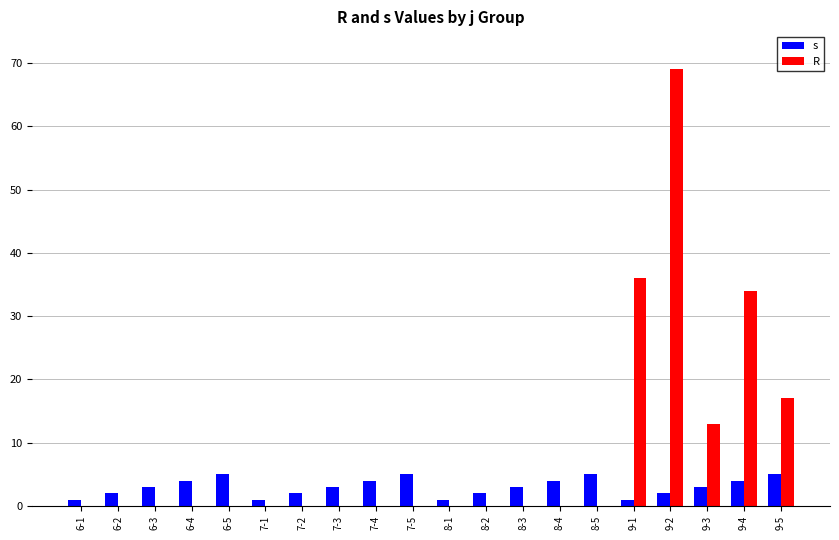

Does the chart contain stacked bars?

No